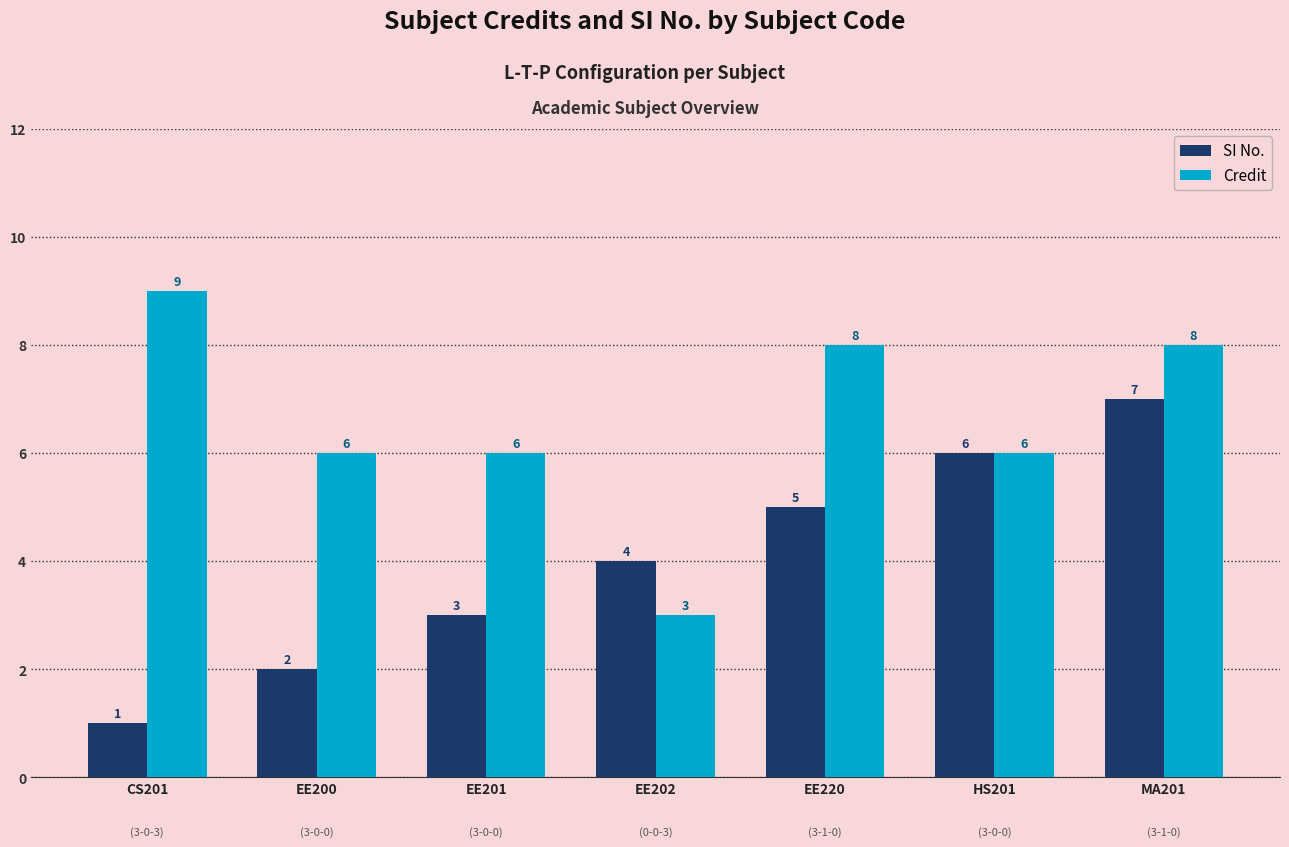

Which series changed the most between EE200 and EE202?

Credit